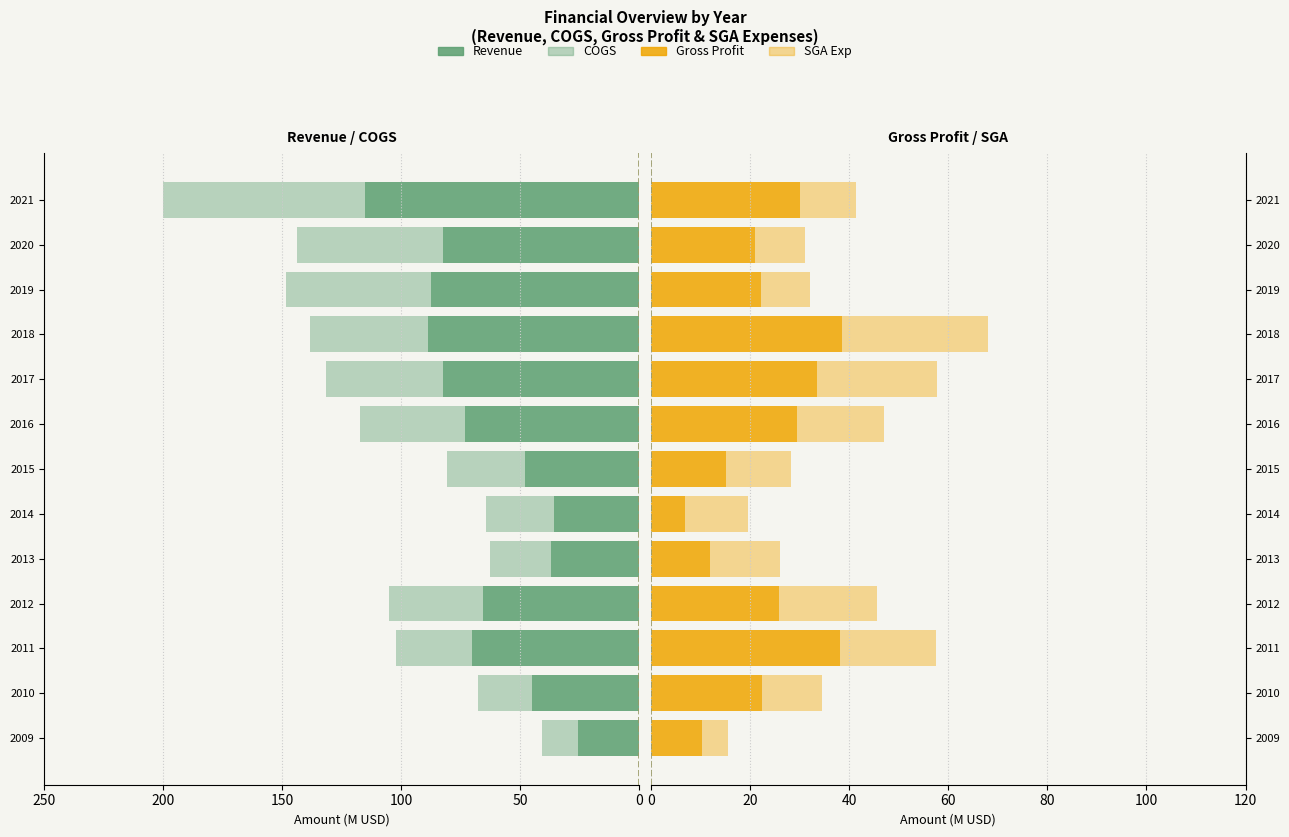

What is the sum of all Revenue values?

-856.7